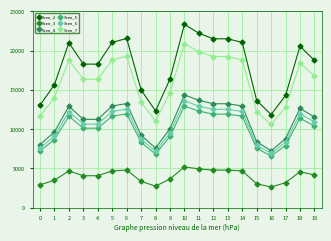

True or false: Scen_2 has more than 0 interior local peaks.

True